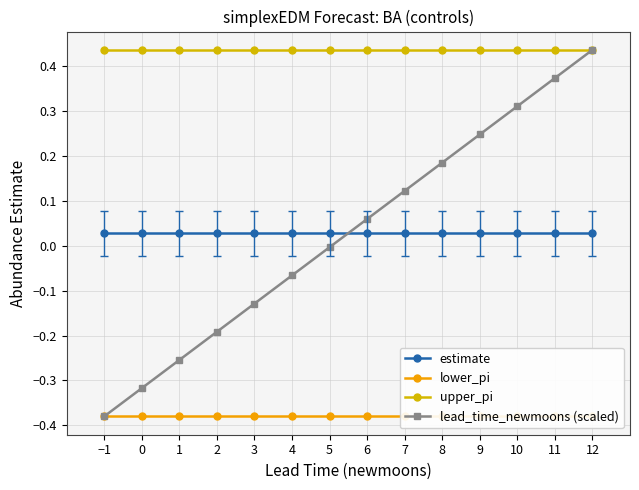

Reading left to right, extract all data points from this chart.

estimate: −1=0.0	0=0.0	1=0.0	2=0.0	3=0.0	4=0.0	5=0.0	6=0.0	7=0.0	8=0.0	9=0.0	10=0.0	11=0.0	12=0.0
lower_pi: −1=-0.4	0=-0.4	1=-0.4	2=-0.4	3=-0.4	4=-0.4	5=-0.4	6=-0.4	7=-0.4	8=-0.4	9=-0.4	10=-0.4	11=-0.4	12=-0.4
upper_pi: −1=0.4	0=0.4	1=0.4	2=0.4	3=0.4	4=0.4	5=0.4	6=0.4	7=0.4	8=0.4	9=0.4	10=0.4	11=0.4	12=0.4
lead_time_newmoons (scaled): −1=-0.4	0=-0.3	1=-0.3	2=-0.2	3=-0.1	4=-0.1	5=-0.0	6=0.1	7=0.1	8=0.2	9=0.2	10=0.3	11=0.4	12=0.4